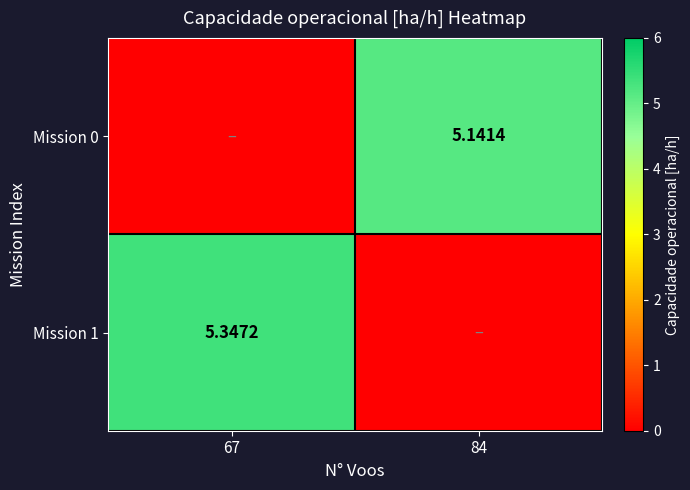

Is the value of Mission 1 at 67 greater than the value of Mission 0 at 67?

Yes